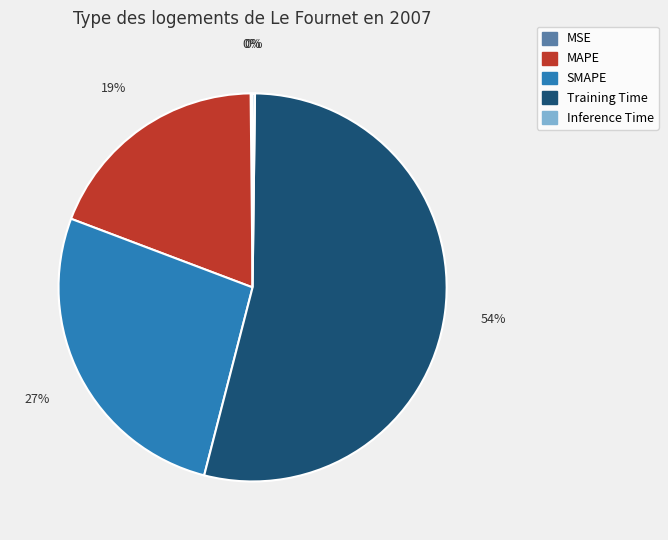

Which slice is the largest?

Training Time